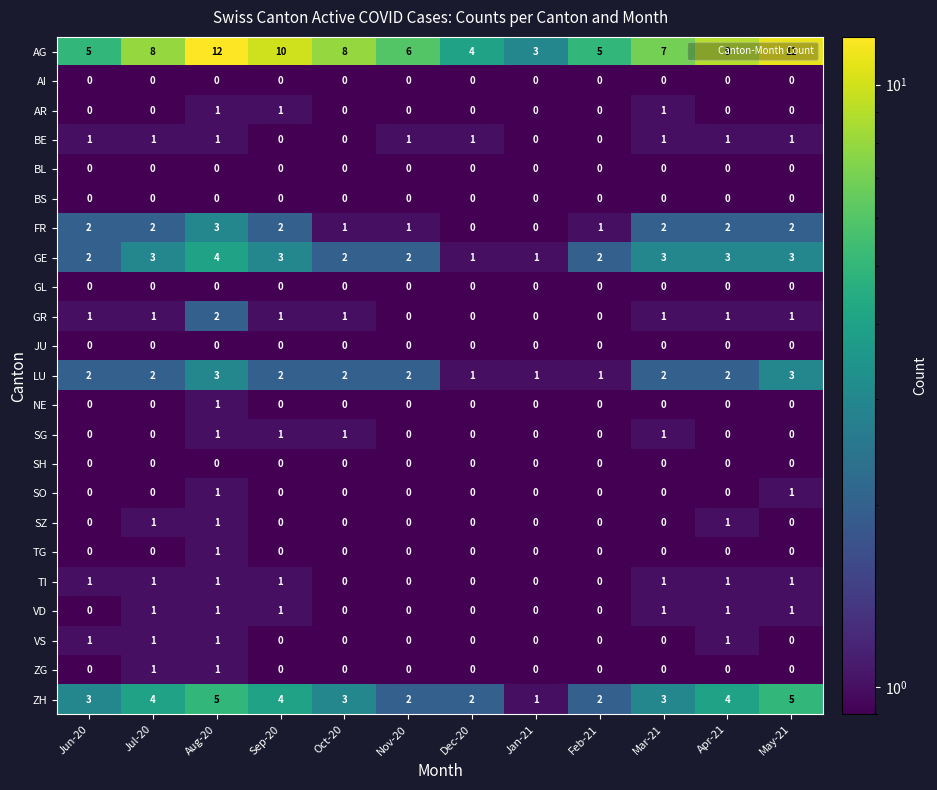

Is the value of SG at Dec-20 greater than the value of GE at Sep-20?

No